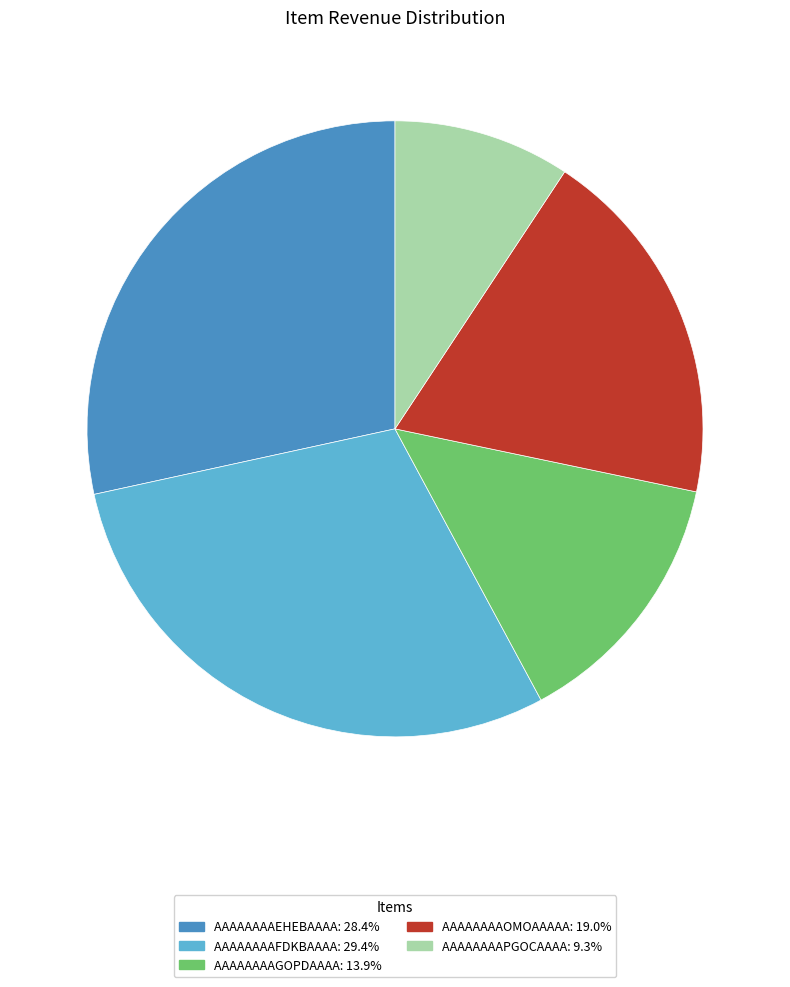

Which slice is the largest?

AAAAAAAAFDKBAAAA